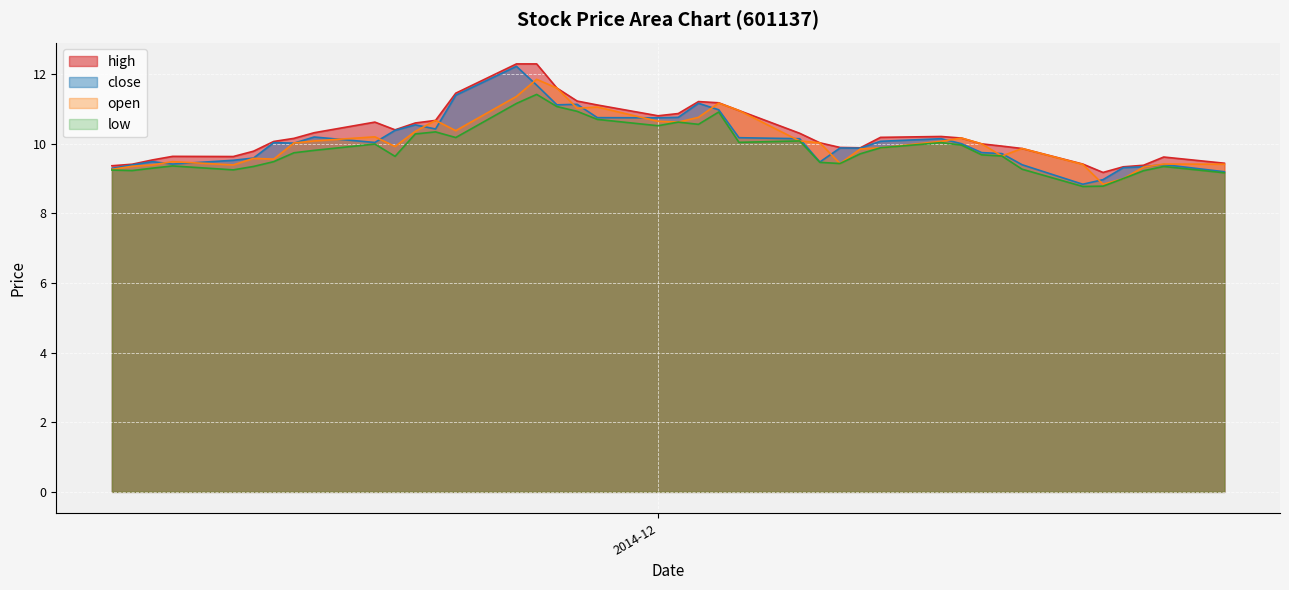

What is the sum of all close values?

404.0